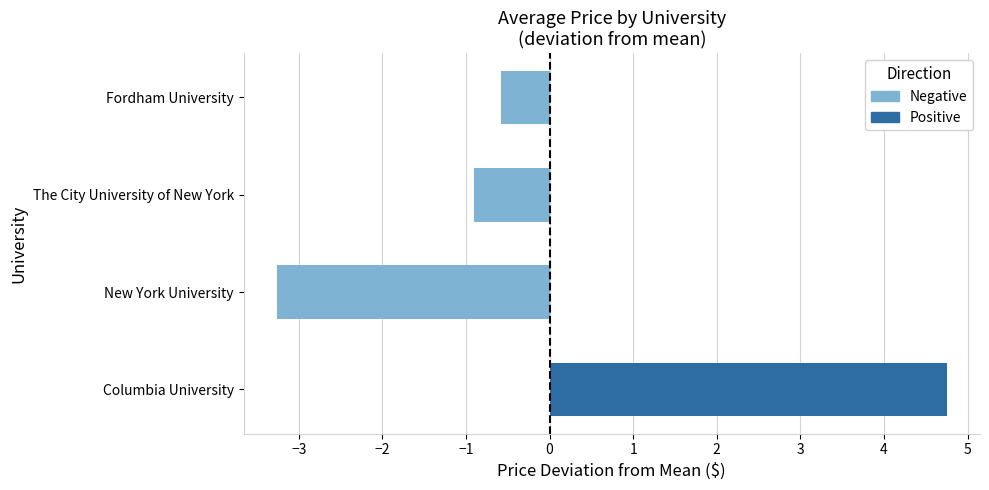

What is the change in value from Columbia University to The City University of New York?

-5.7